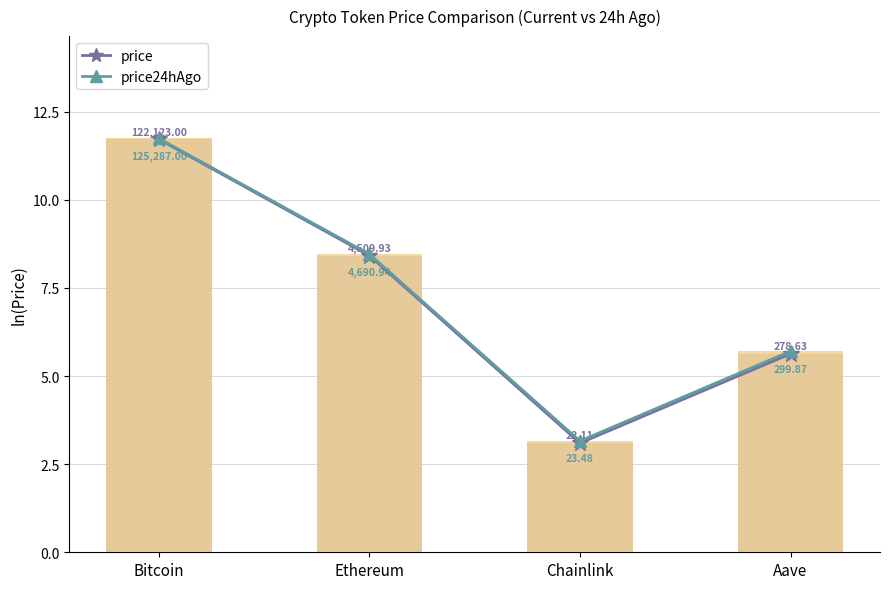

At how many categories does at least one series exceed 3?

4